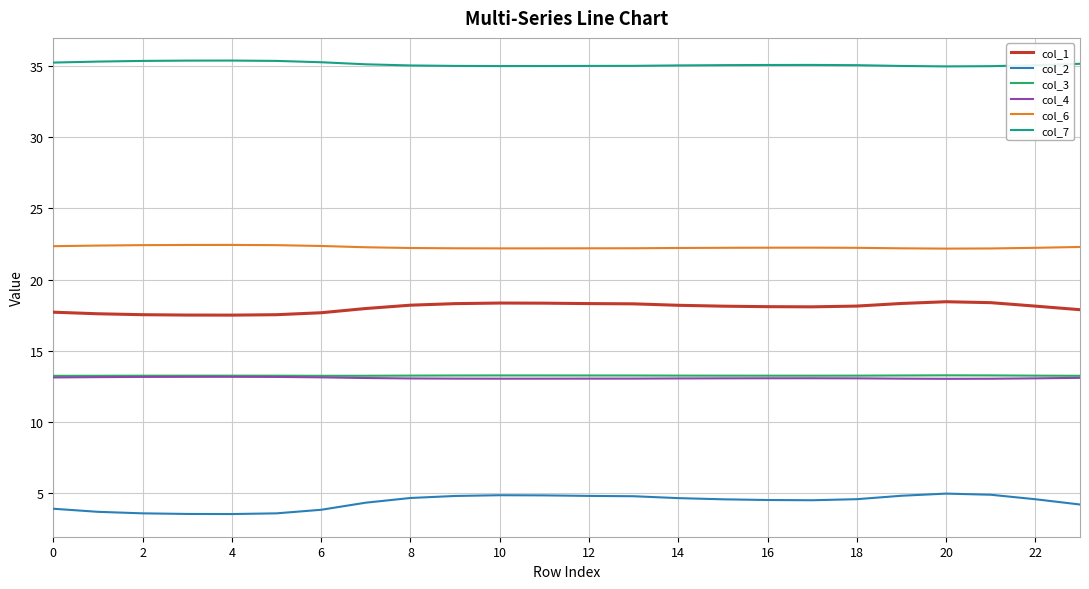

What is the average value of the col_1 series?

18.0